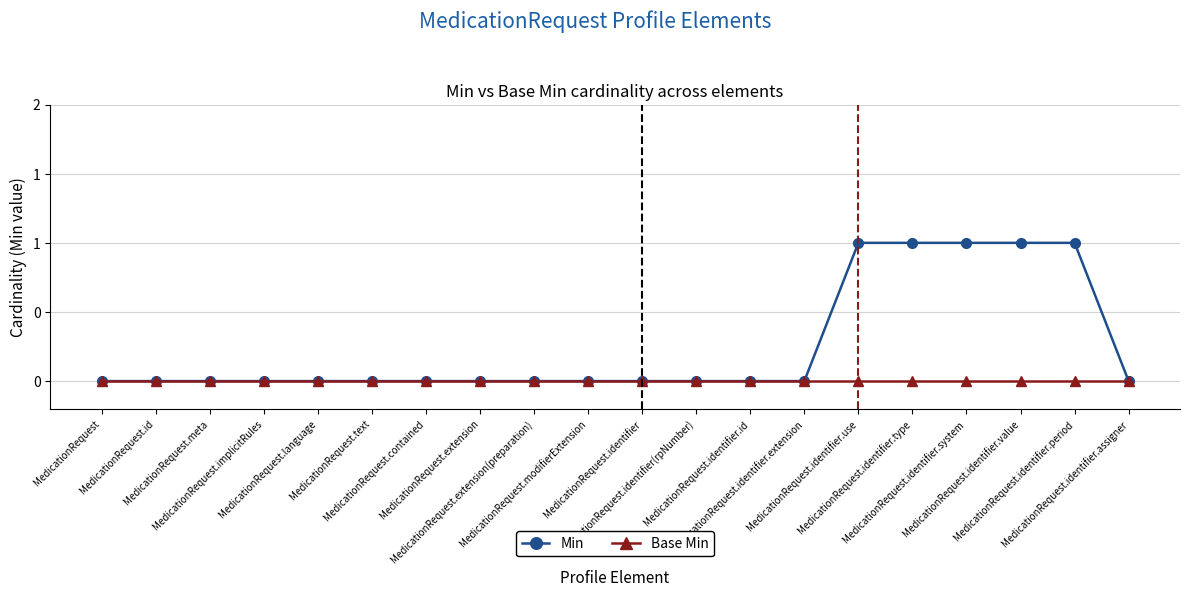

What is the label of the 17th point from the right?

MedicationRequest.implicitRules